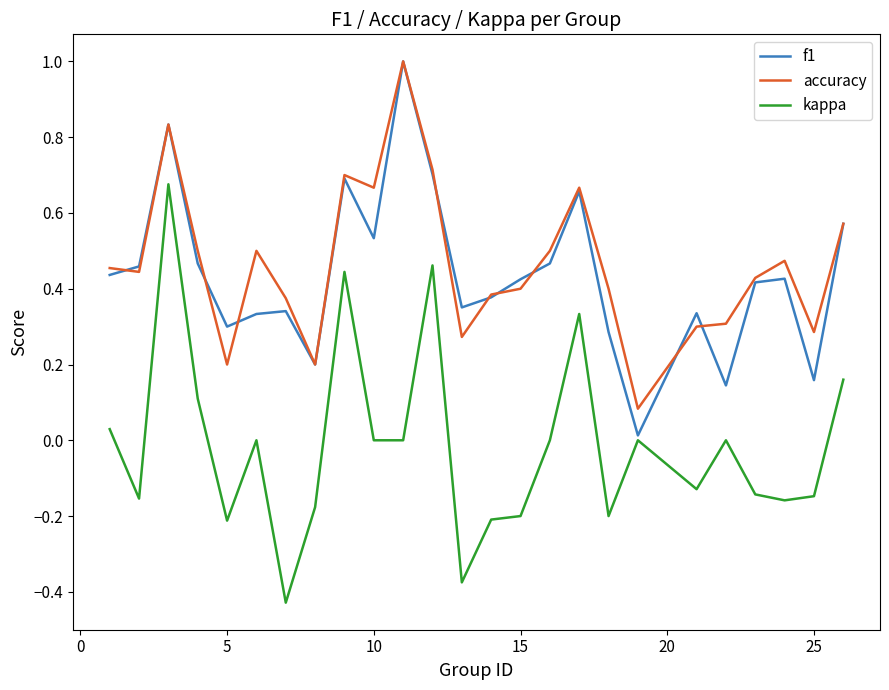

What is the maximum value shown in the chart?

1.0